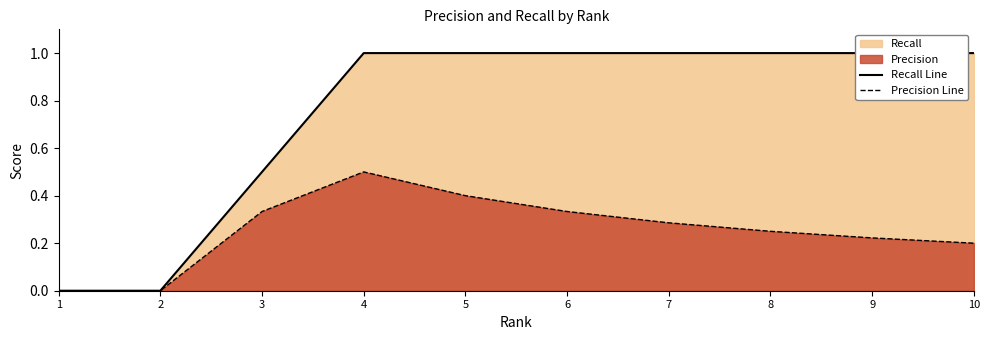

How many values in Precision Line are above zero?

8